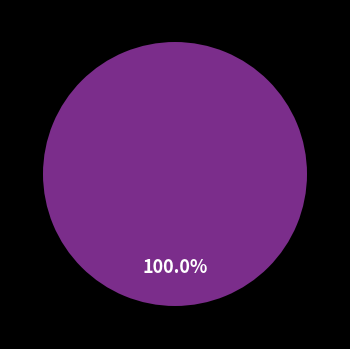

To the nearest percent, what is the average slice percentage?

25%